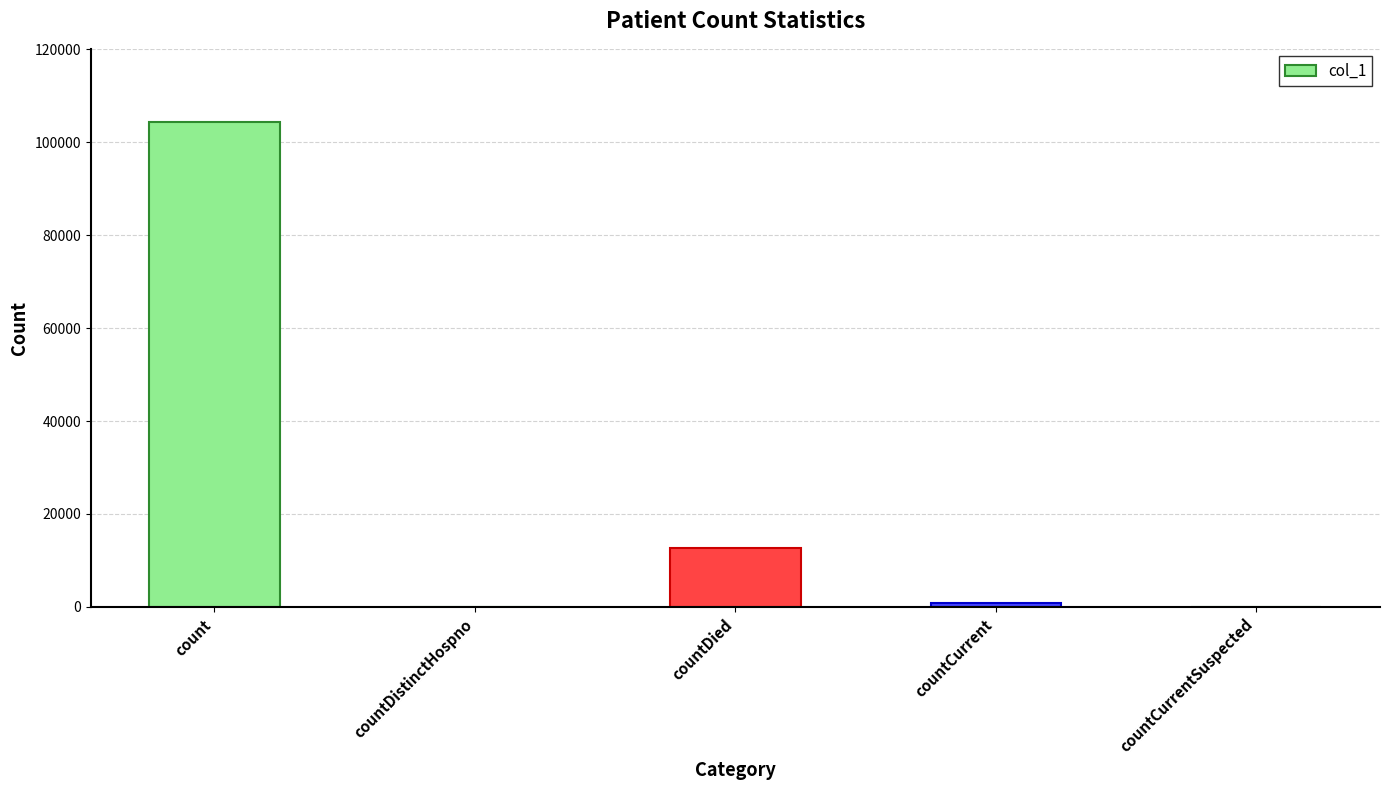

How many data points does each series have?

5